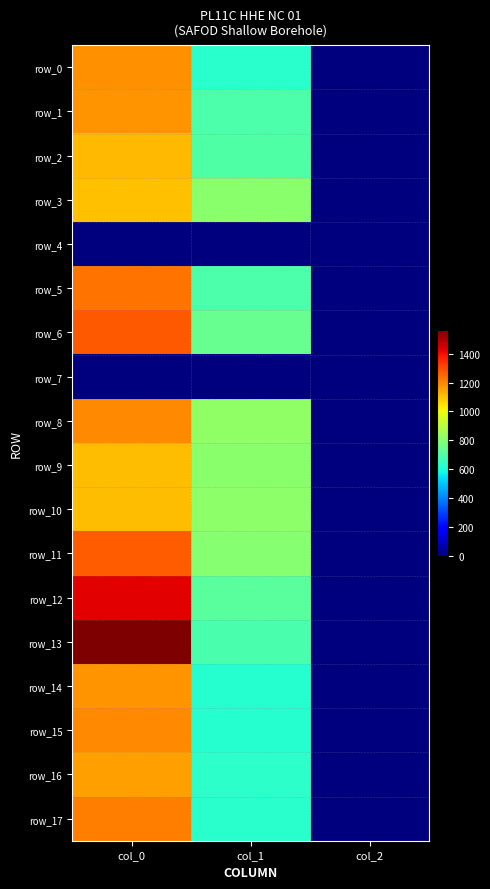

At which category is the sum across all series the highest?

col_0